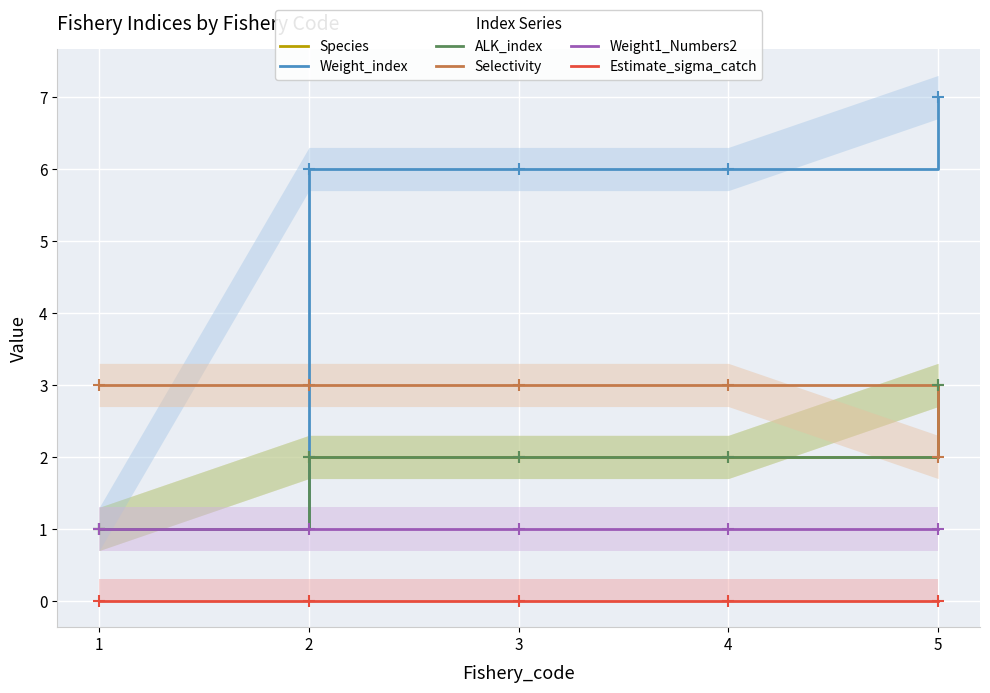

What is the value of the Weight1_Numbers2 point at the 1st from the left?

1